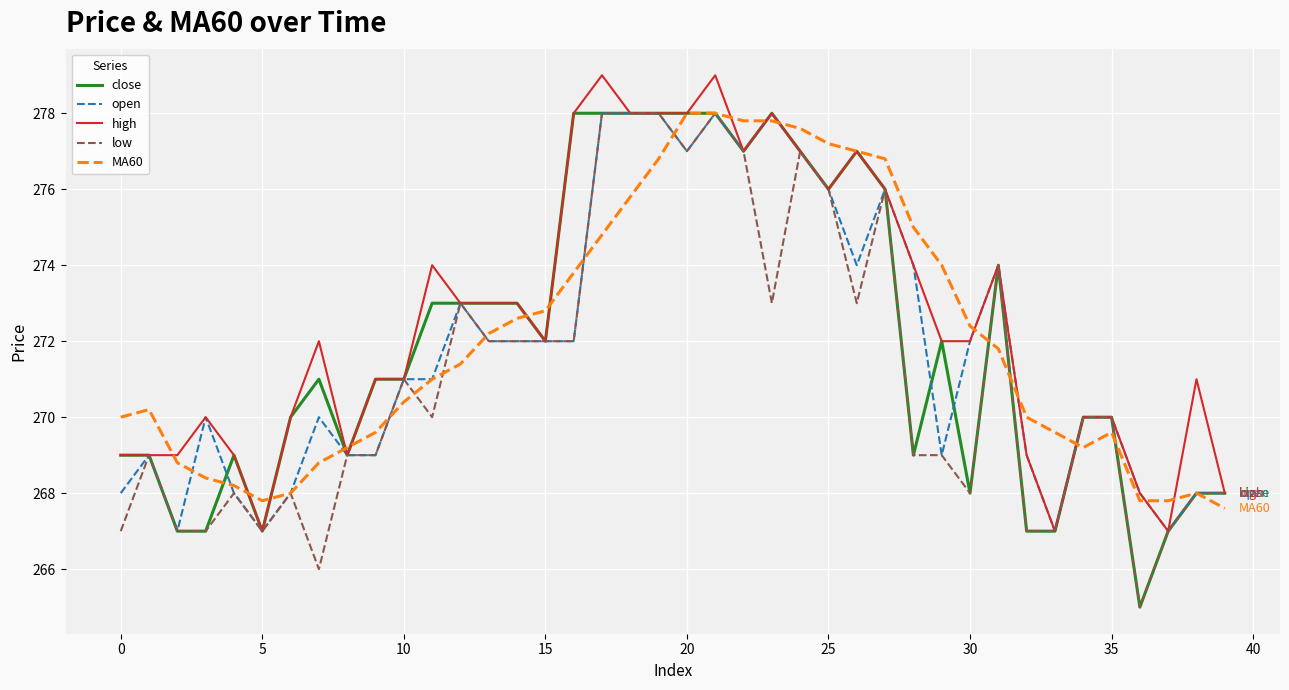

What is the maximum value for close?

278.0